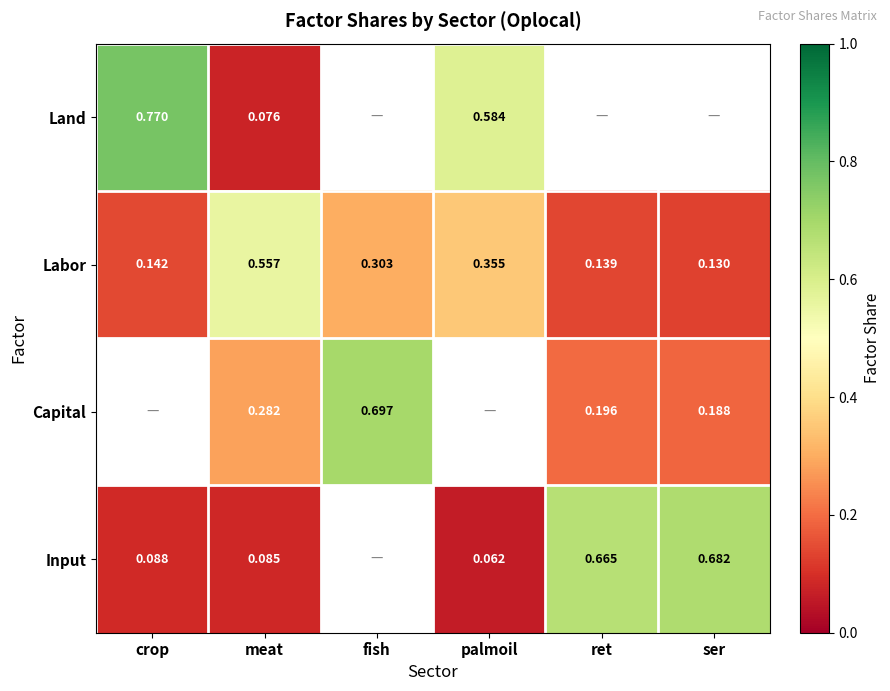

What is the smallest value displayed?

0.1